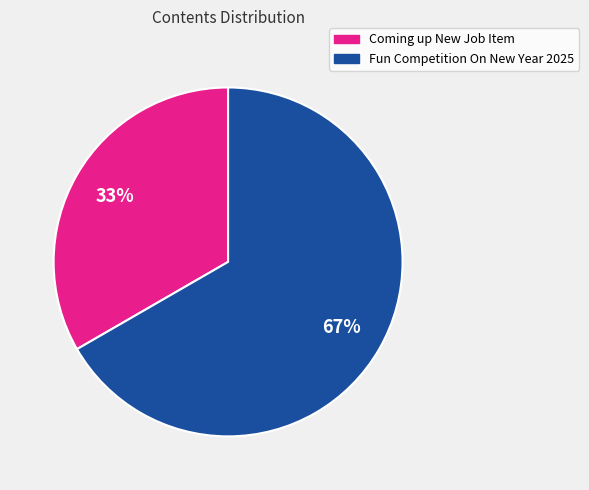

How many segments does this pie chart have?

2